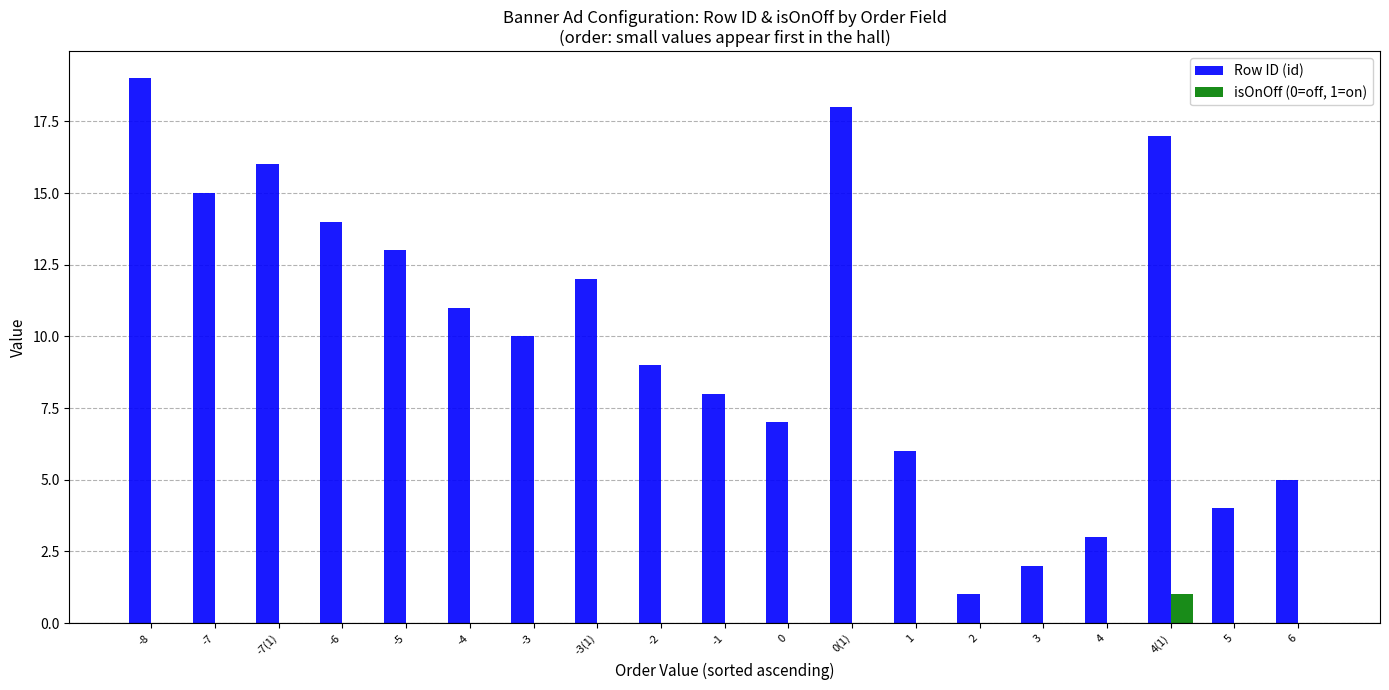

Does the chart contain stacked bars?

No